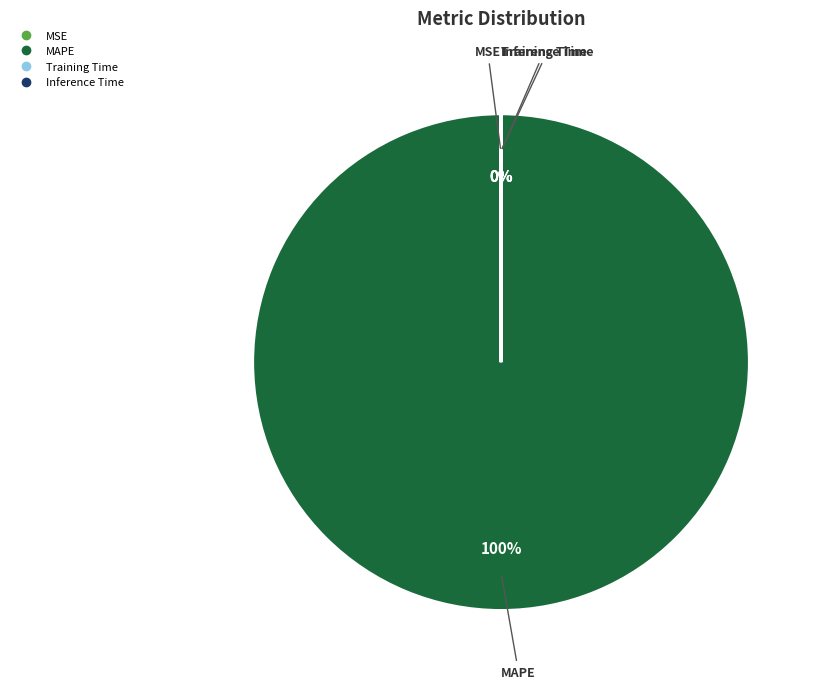

Which slice is the largest?

MAPE